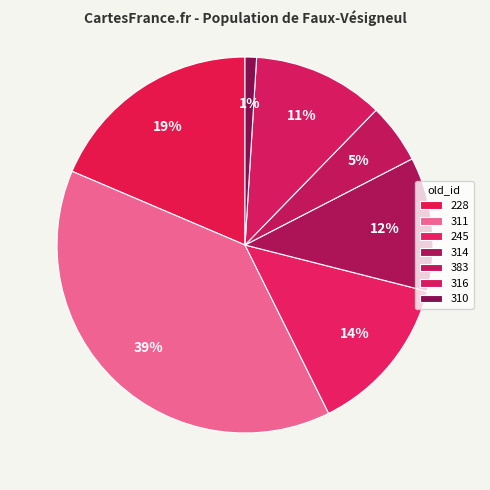

Which category has the biggest portion of the pie?

311